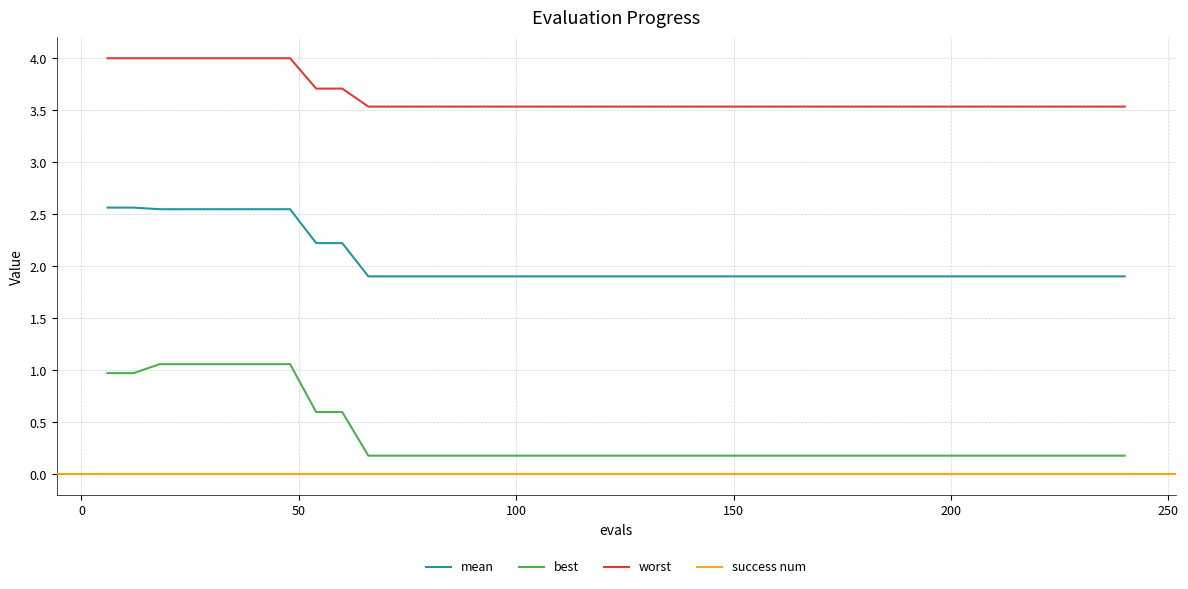

What is the maximum value for best?

1.1